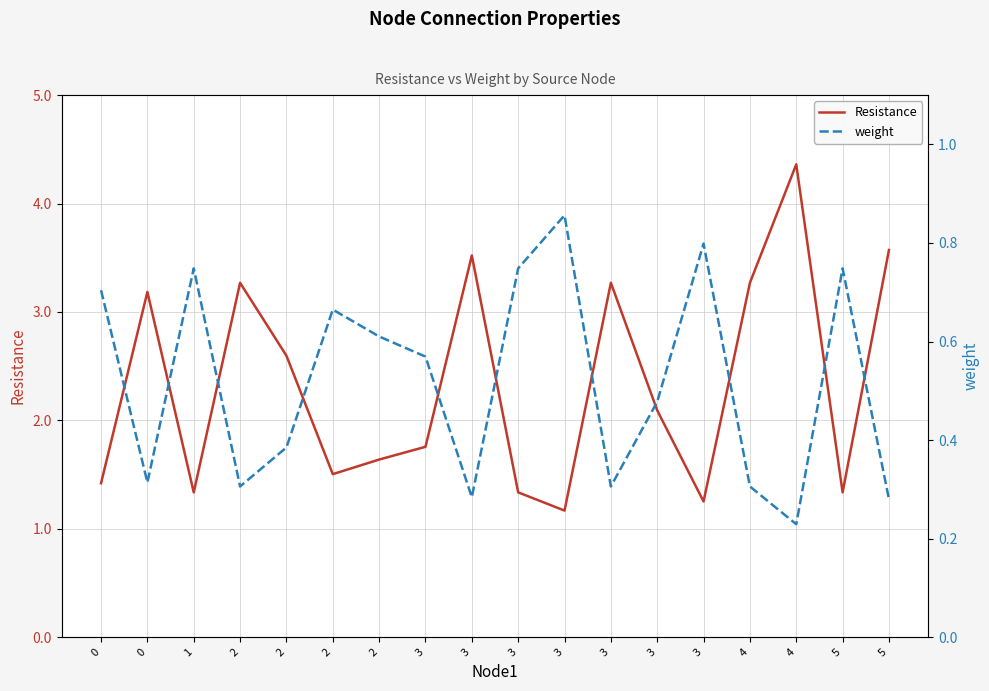

At which label does weight reach its peak?

3